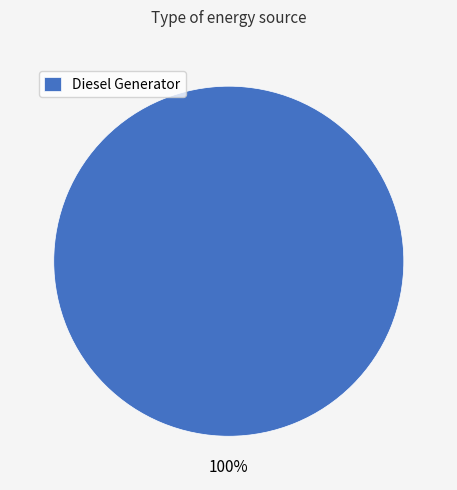

How many slices are in this pie chart?

1